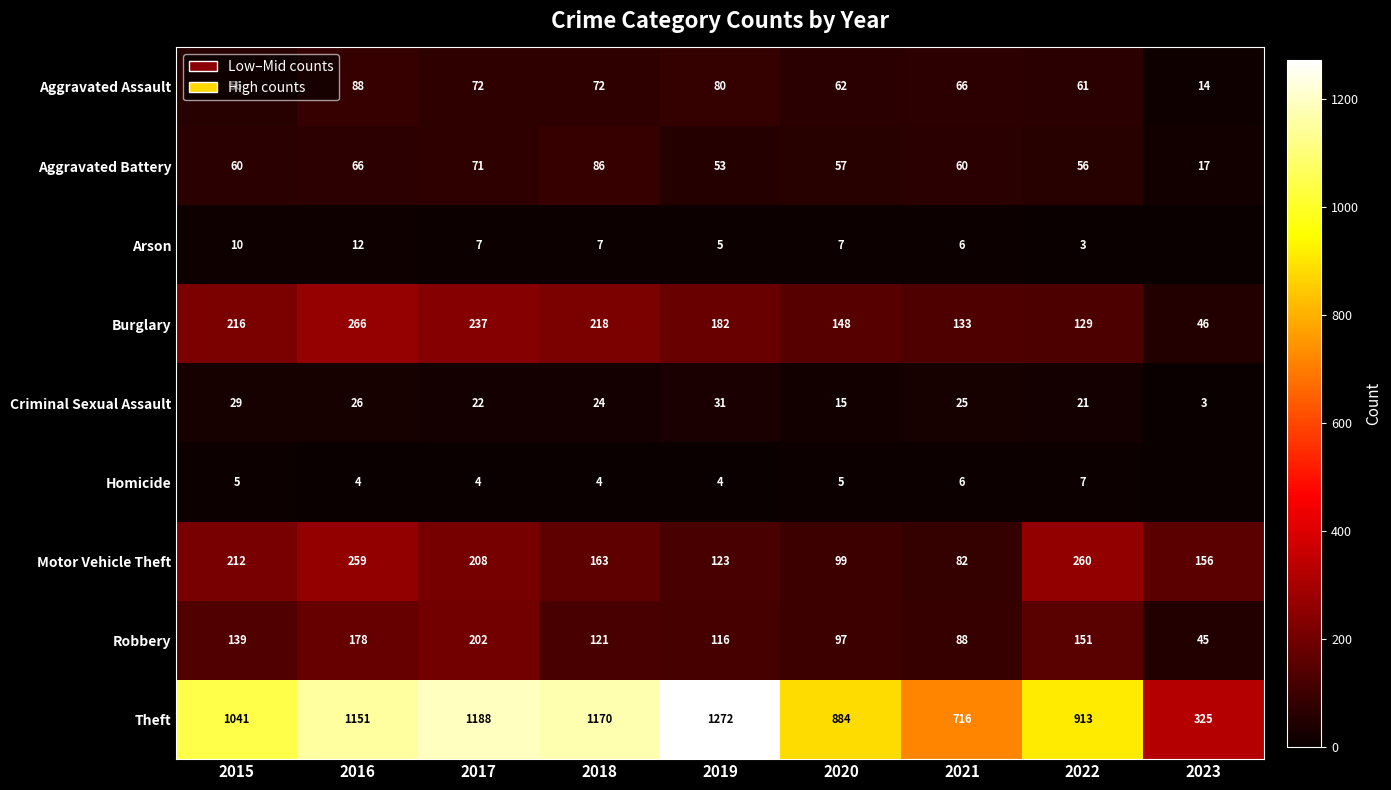

How many data points in Theft are less than 1041?

4